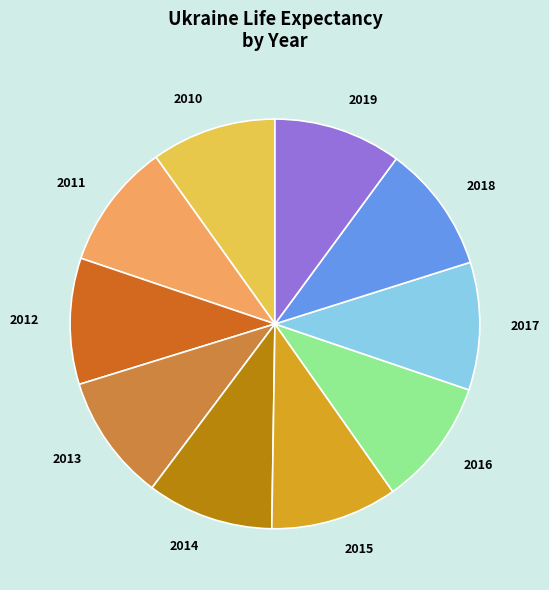

Is there any slice that represents more than half of the pie?

No